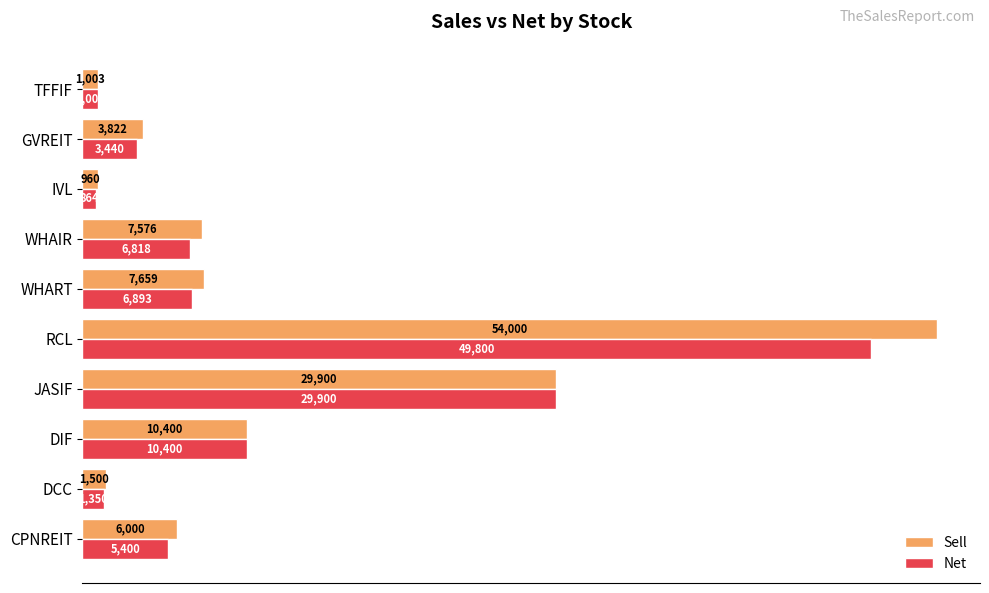

Where is Sell nearest to the value 27480?

JASIF